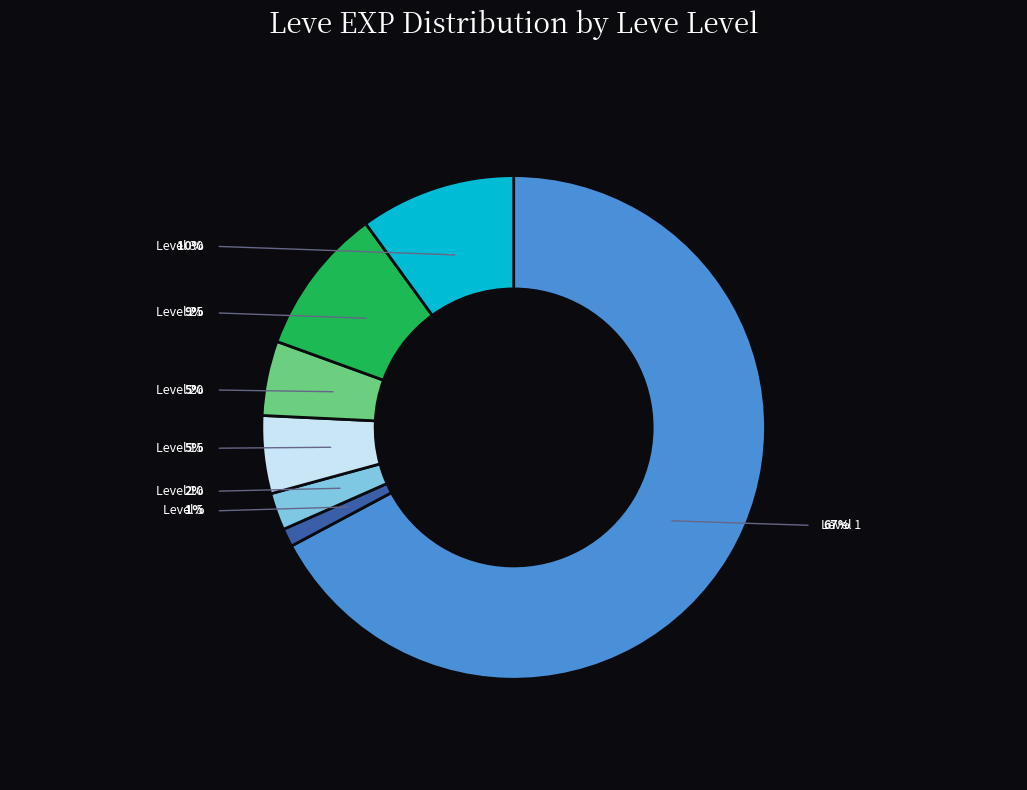

Is there any slice that represents more than half of the pie?

No